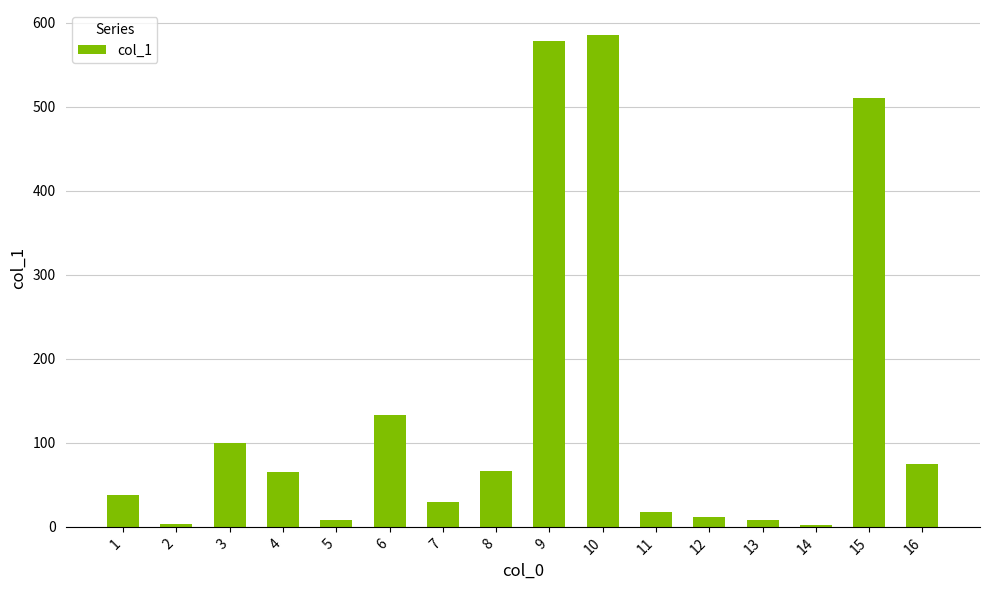

What is the ratio of the value at 16 to the value at 15?

0.1